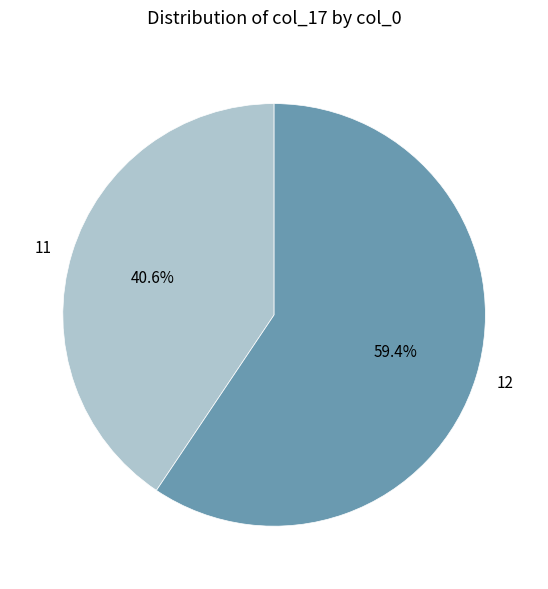

What portion of the pie excludes 12?

40.6%